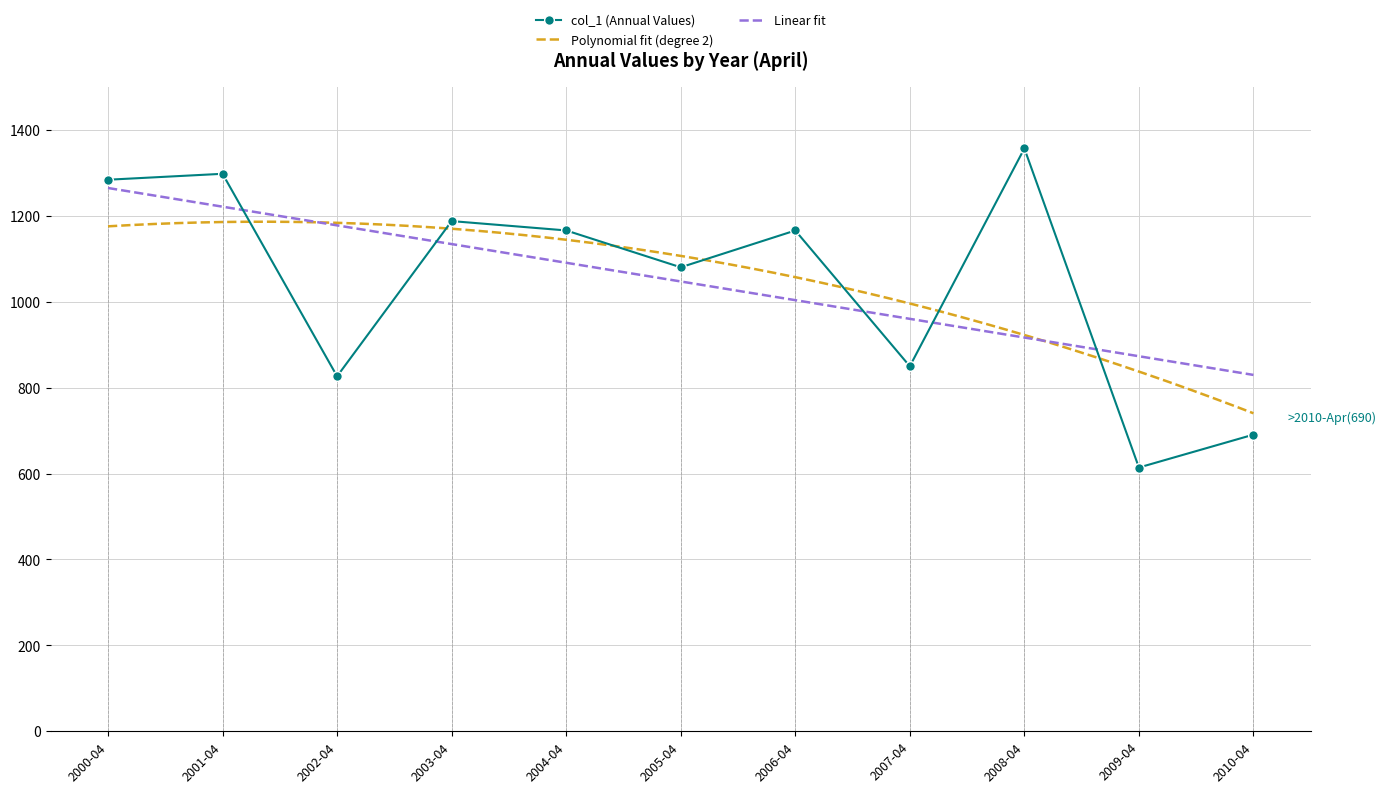

Which category has the lowest value in the col_1 (Annual Values) series?

2009-04